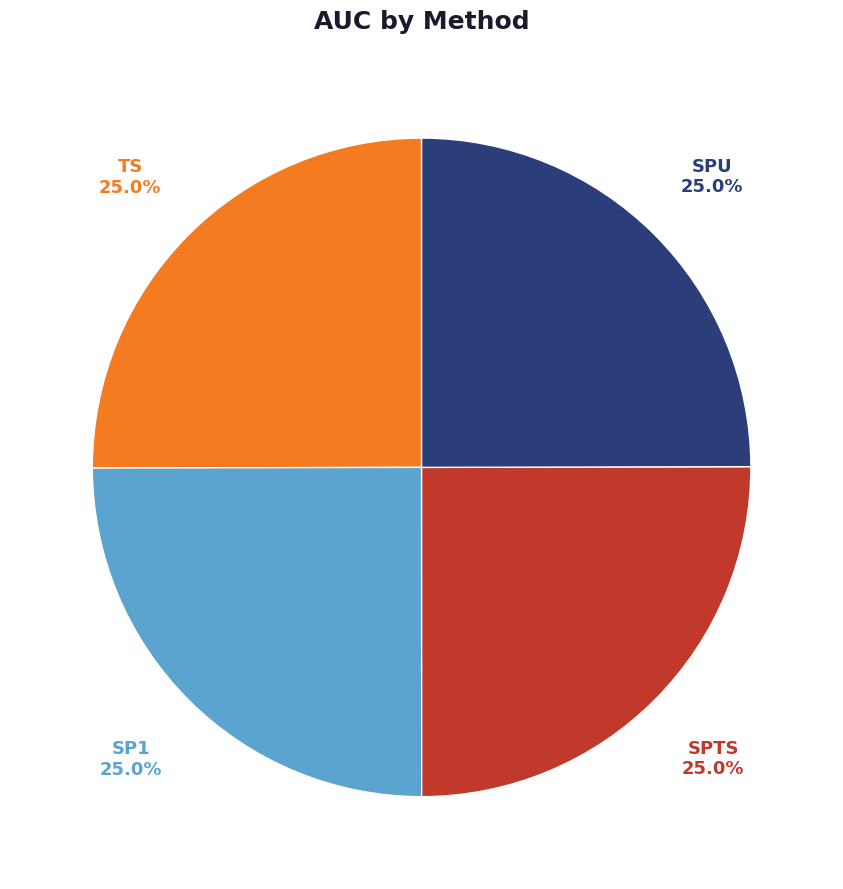

Does any single category account for the majority?

No